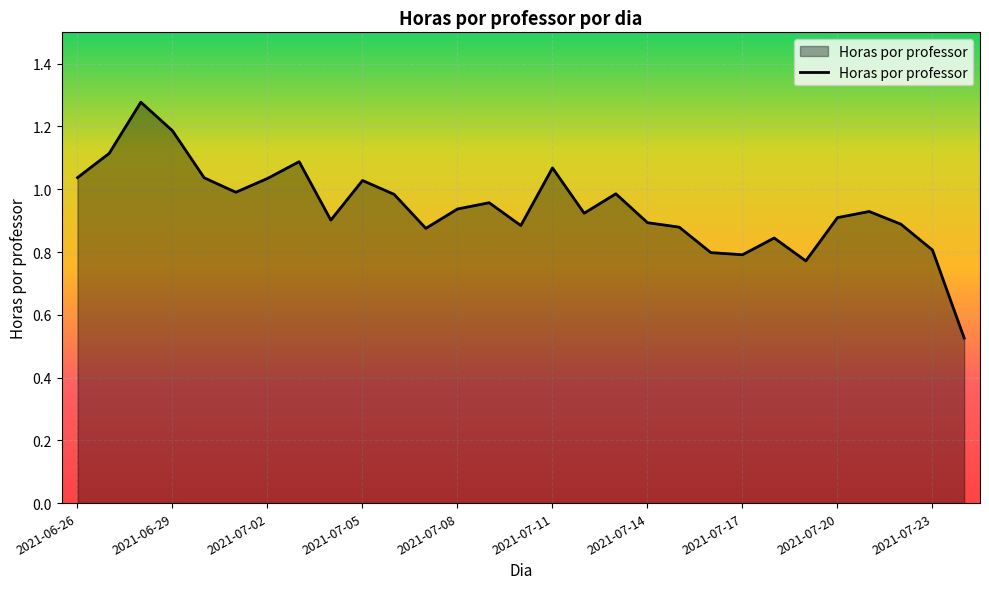

How many lines are shown in the chart?

1